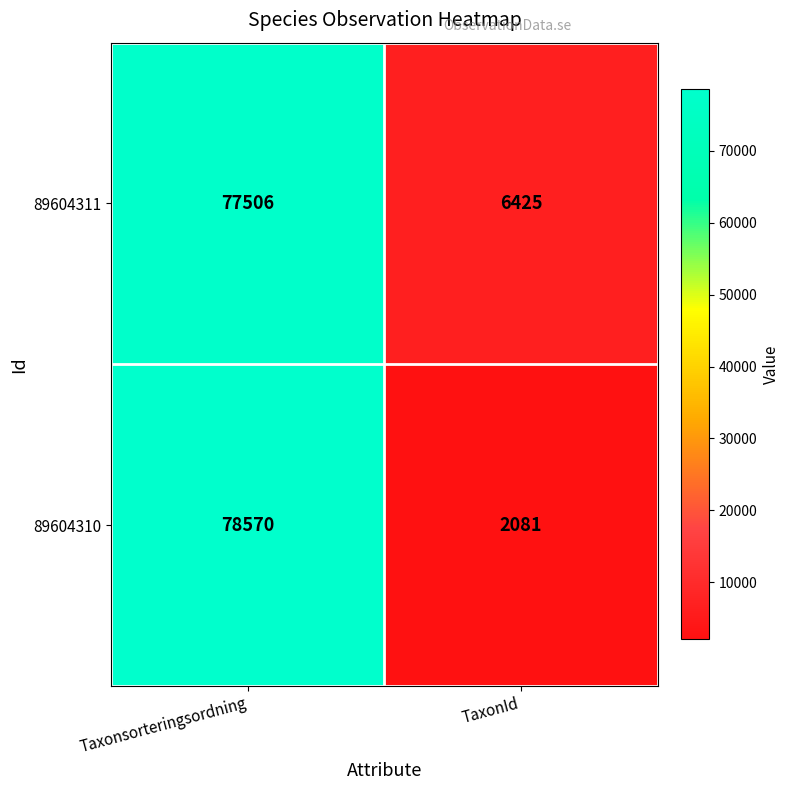

At Taxonsorteringsordning, list the series in order from largest to smallest.

89604310, 89604311